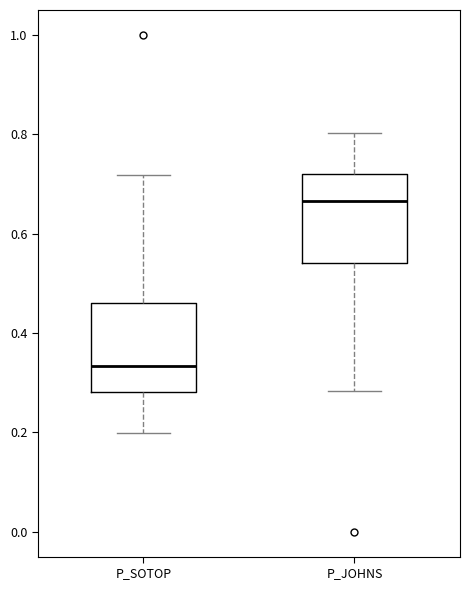

Where is the upper edge of the box for P_JOHNS on the y-axis? The values are not printed on the chart, so give them approximately, as read against the axis.

0.72